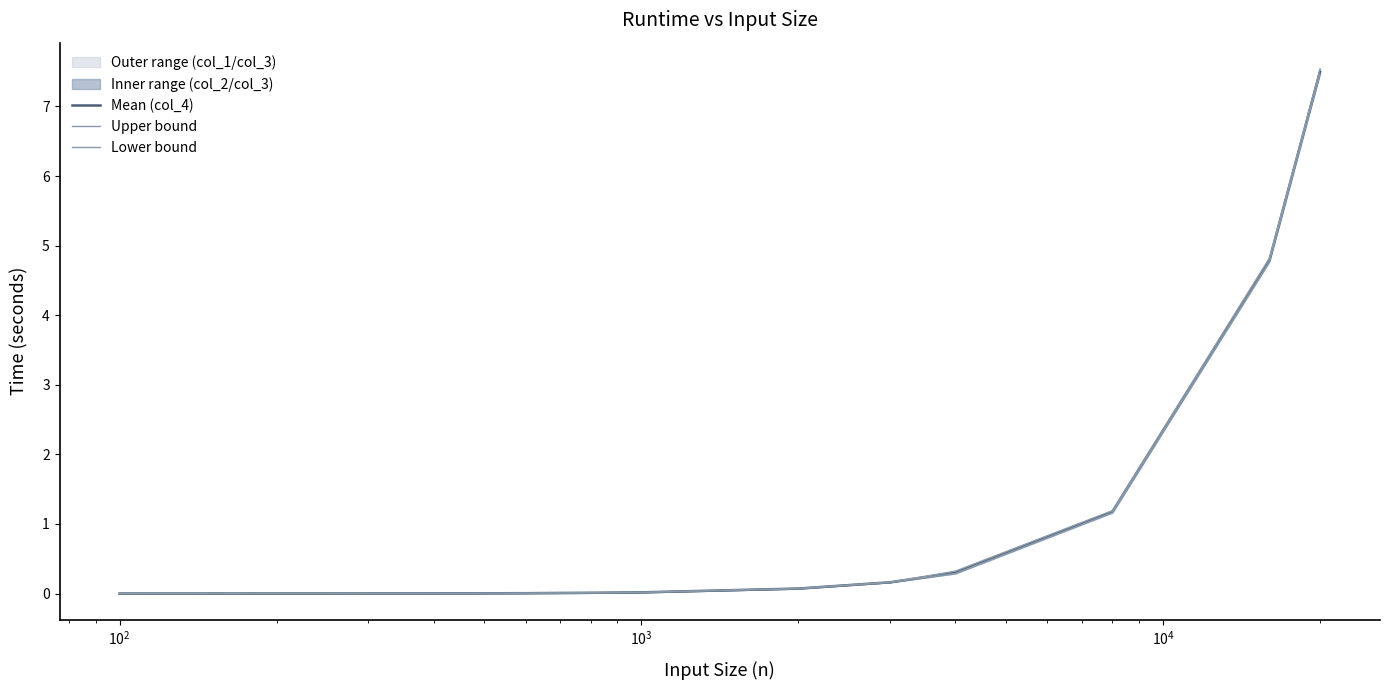

True or false: col_4 has more than 1 interior local peaks.

False